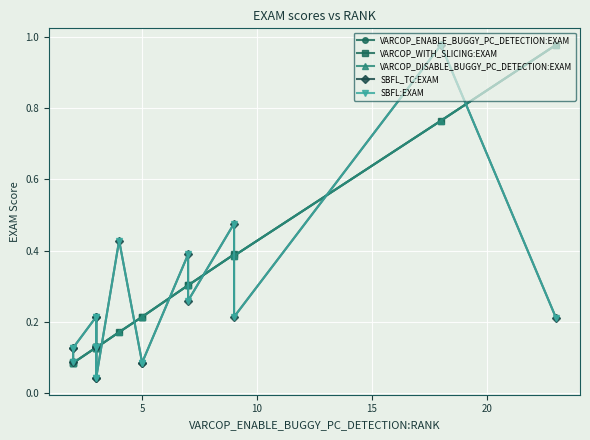

What are all the series names shown in the legend?

VARCOP_ENABLE_BUGGY_PC_DETECTION:EXAM, VARCOP_WITH_SLICING:EXAM, VARCOP_DISABLE_BUGGY_PC_DETECTION:EXAM, SBFL_TC:EXAM, SBFL:EXAM